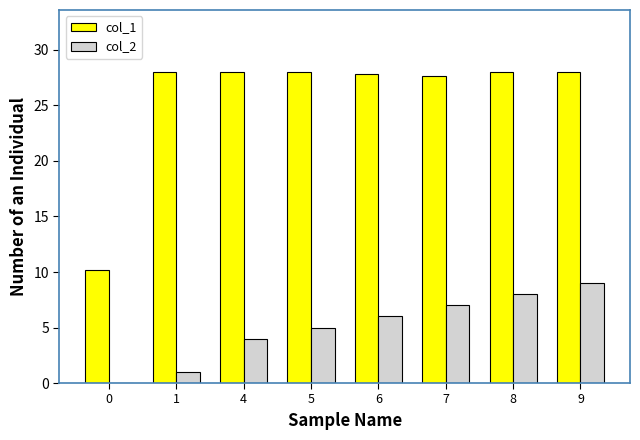

The col_1 series shows 45.1 at 6. True or false?

False